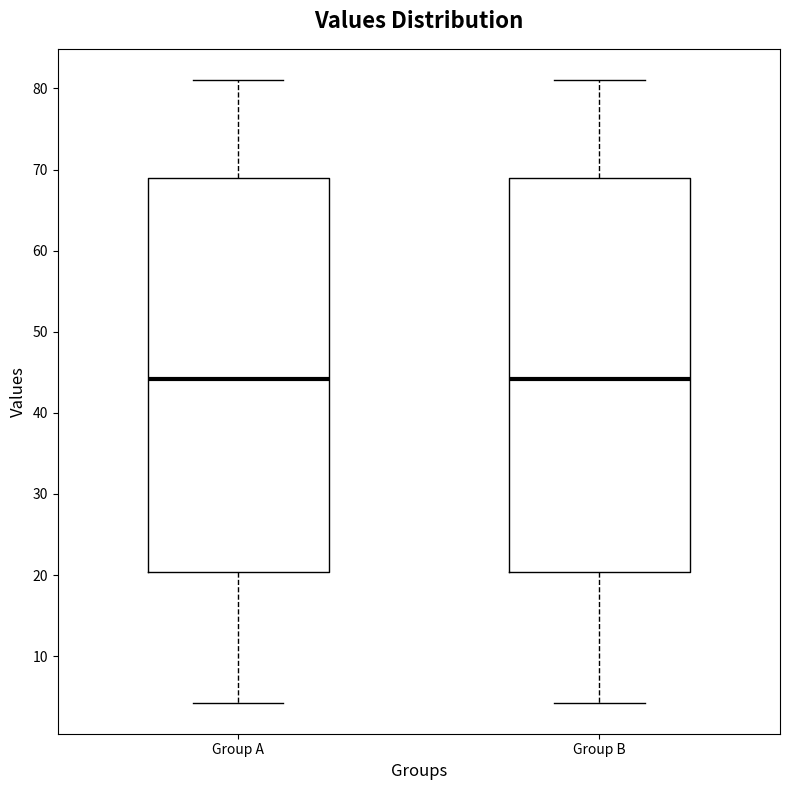

Reading left to right, transcribe this box plot: for each box, give where its median line is, the range the box spans, and where its two whiskers end, as read against the y-axis. The values are not printed on the chart, so give them approximately, as read against the axis.

Group A: median 44, box 20 to 69, whiskers 4 to 81
Group B: median 44, box 20 to 69, whiskers 4 to 81